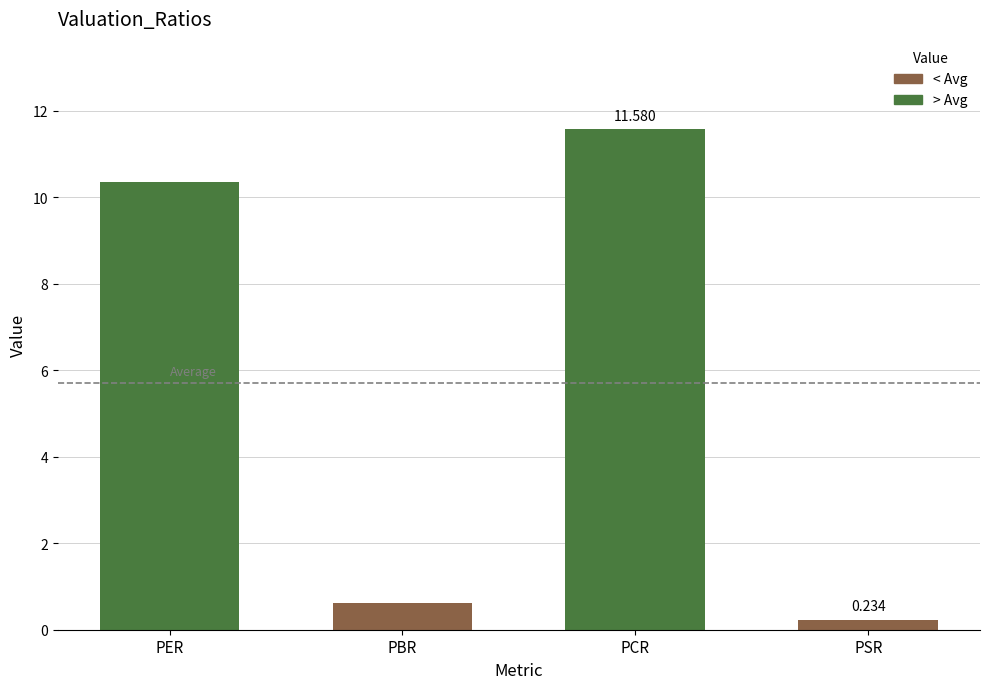

Reading right to left, transcribe all the data shown in this chart.

0.2	11.6	0.6	10.4